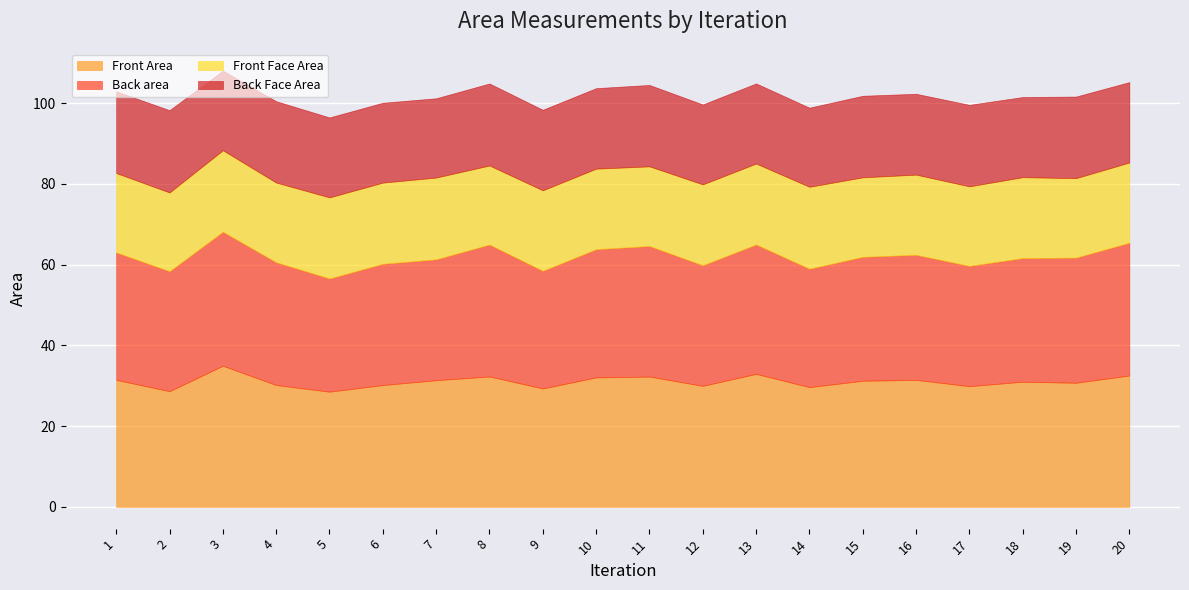

List the labels in order of Back area value, largest first.

3, 20, 8, 11, 13, 10, 1, 19, 16, 15, 18, 4, 6, 7, 12, 17, 2, 14, 9, 5